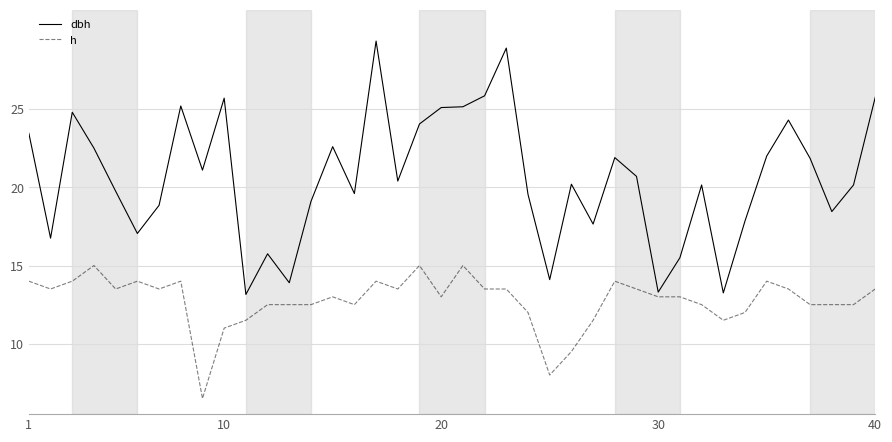

List the series in order of their peak value, lowest first.

h, dbh